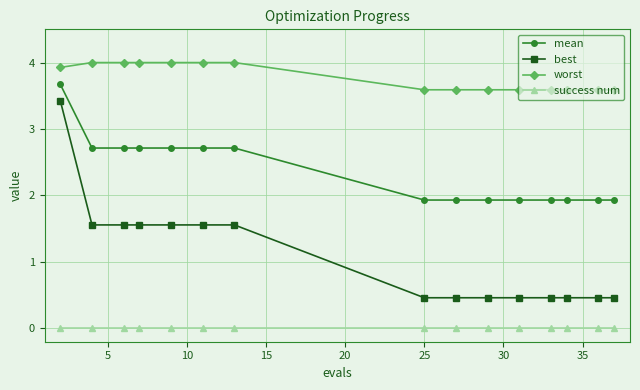

Does the chart display data point markers on the line(s)?

Yes